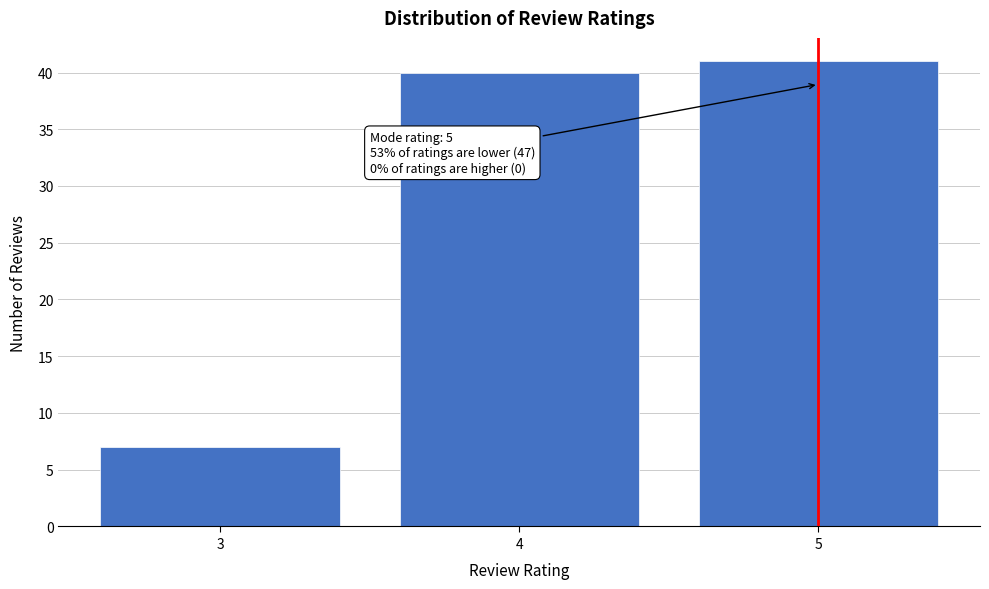

Reading left to right, list all the values displayed in this chart.

7	40	41